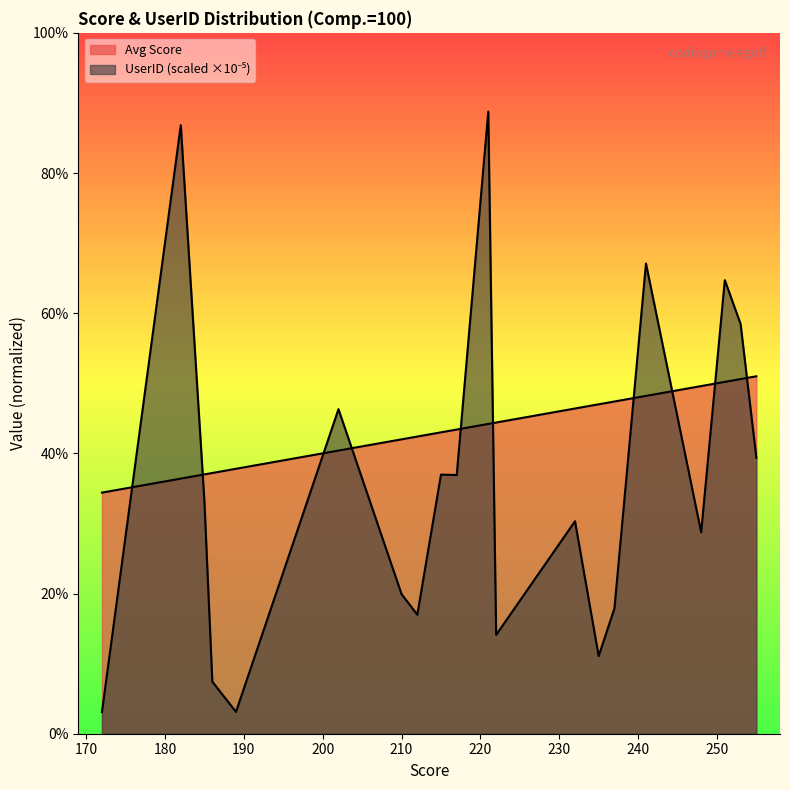

True or false: Avg Score and UserID (scaled) cross at least once.

True